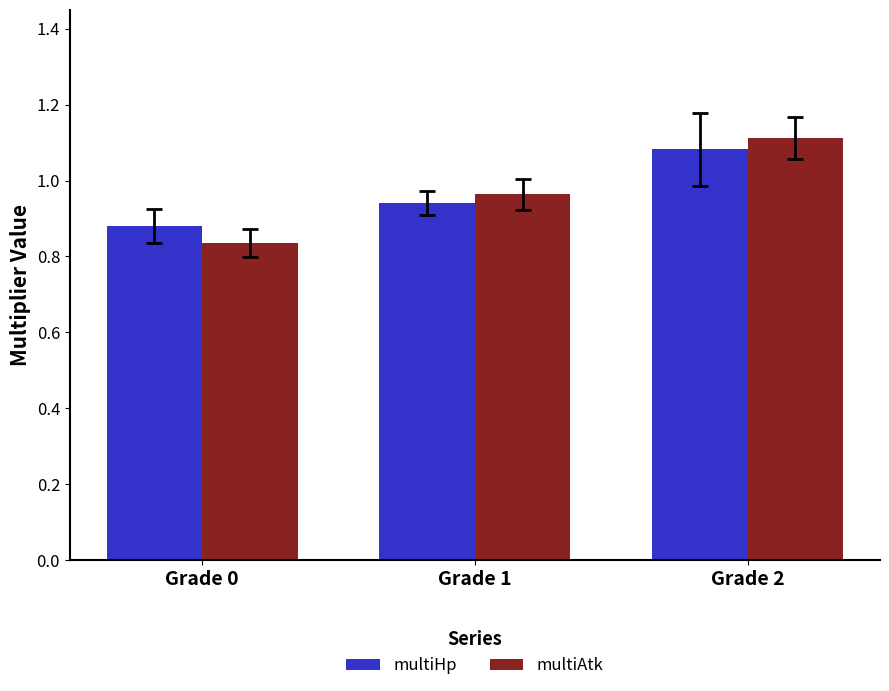

Which series has the widest spread of values?

multiAtk